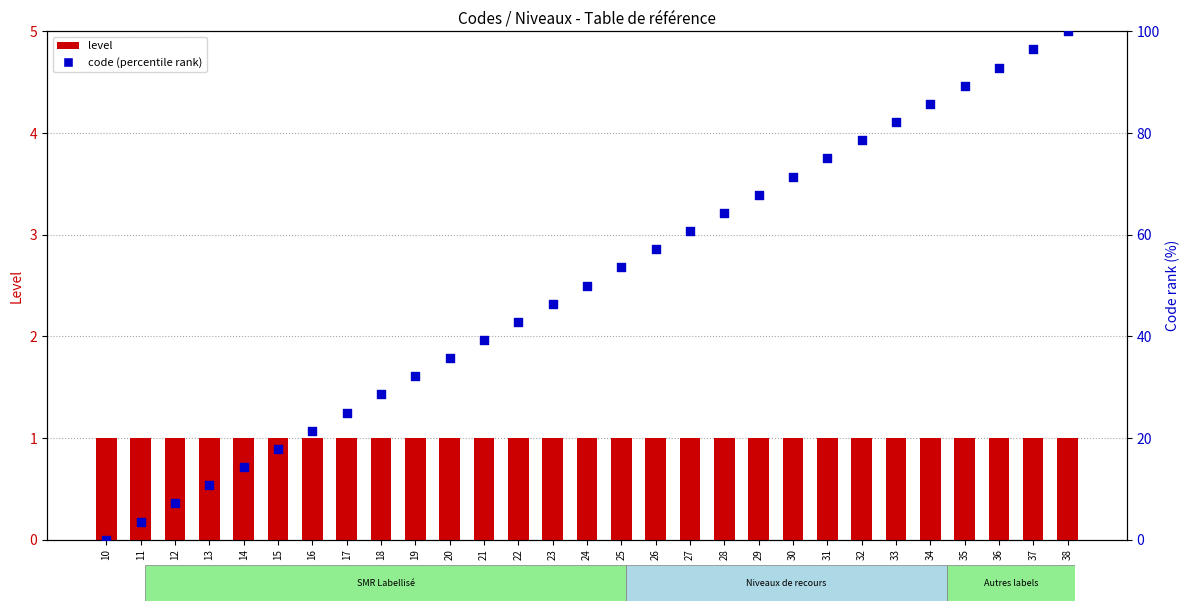

Which series reaches the minimum Y coordinate?

Code (percentile)